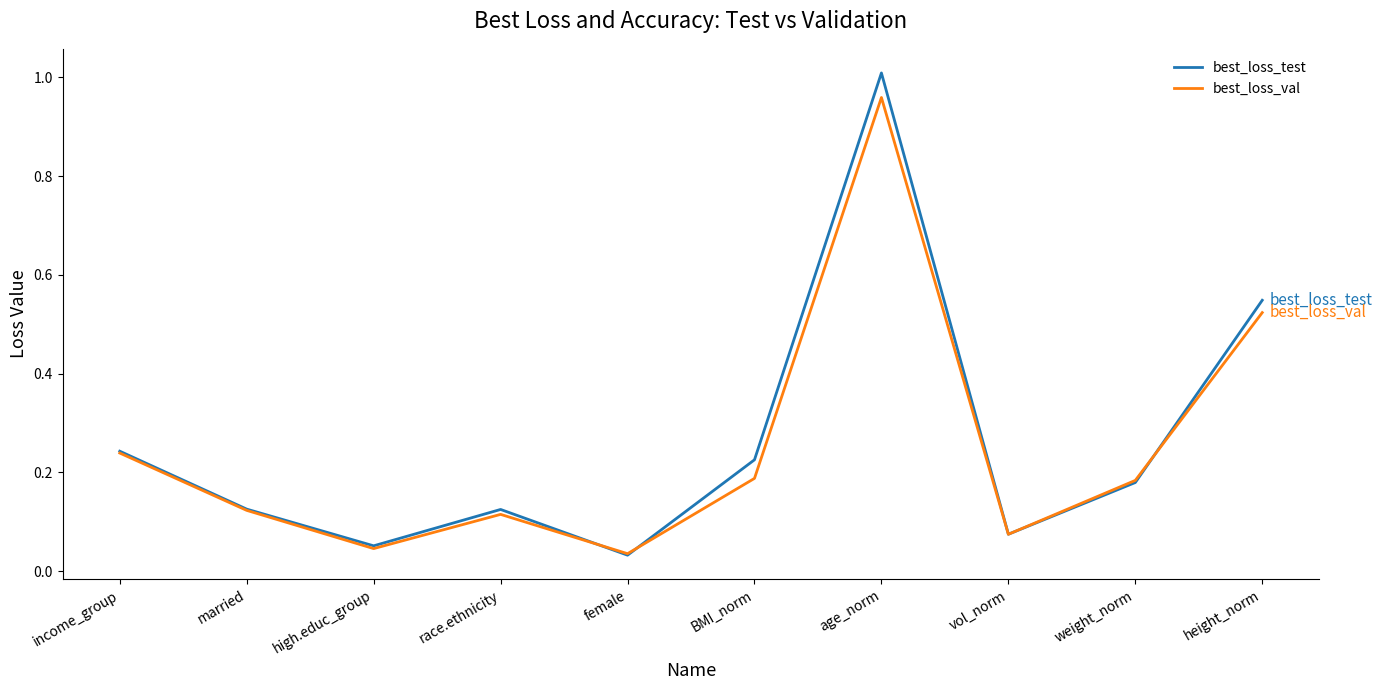

List the series in order of their peak value, highest first.

best_loss_test, best_loss_val